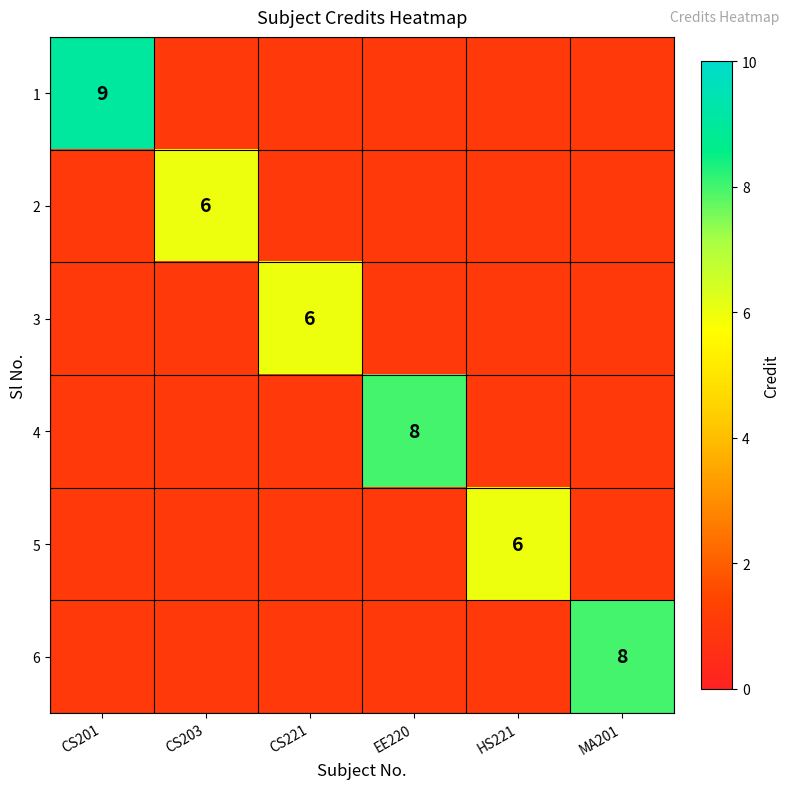

What is the difference between the highest and lowest values at CS203?

5